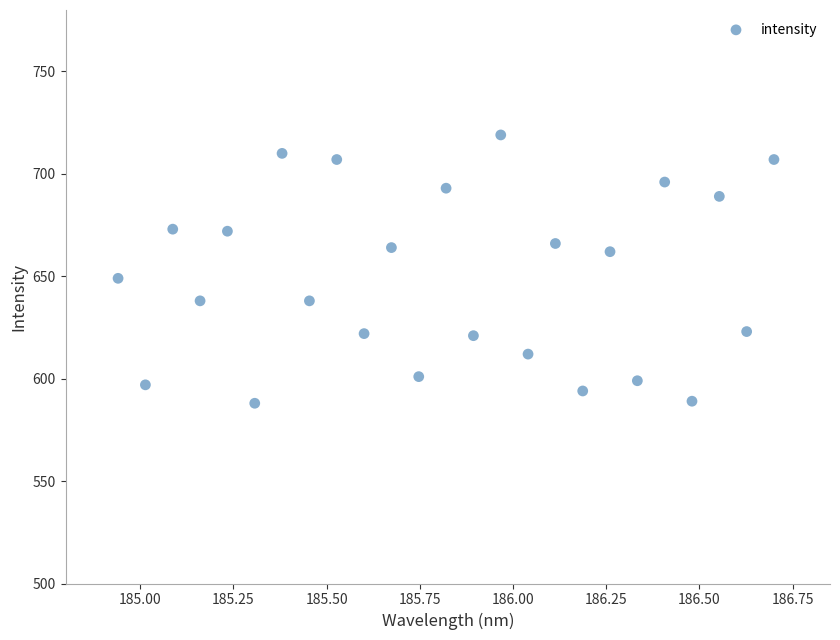

What is the range of Y values (max minus min)?

131